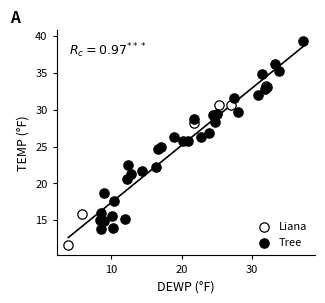

Which series has the widest spread of Y values?

Tree